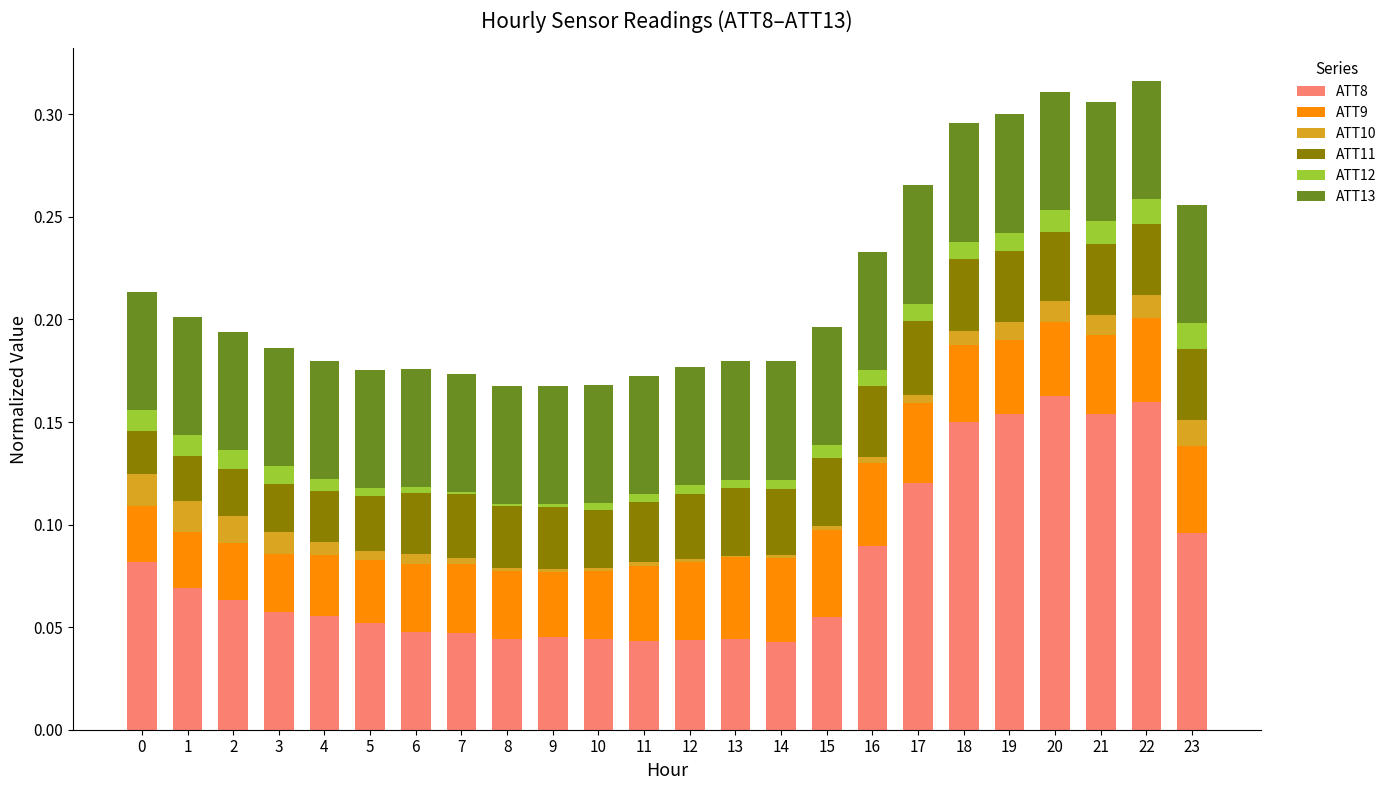

How many categories are shown in the chart?

24